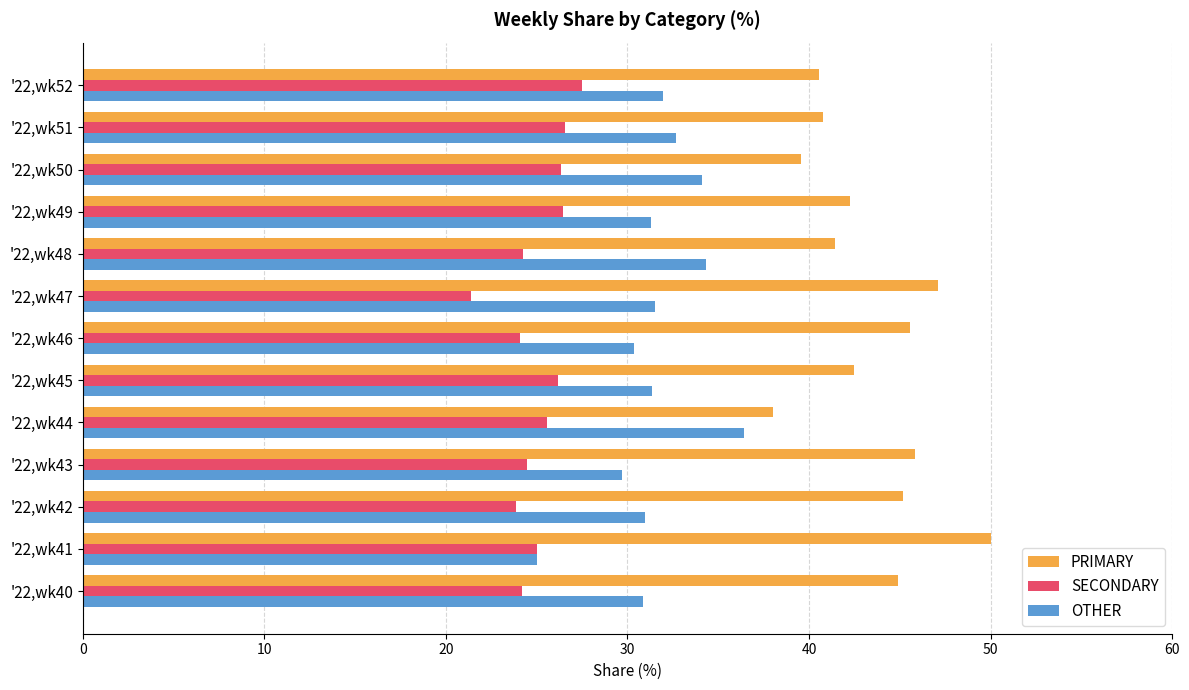

Is the value of PRIMARY at '22,wk41 greater than the value of SECONDARY at '22,wk48?

Yes